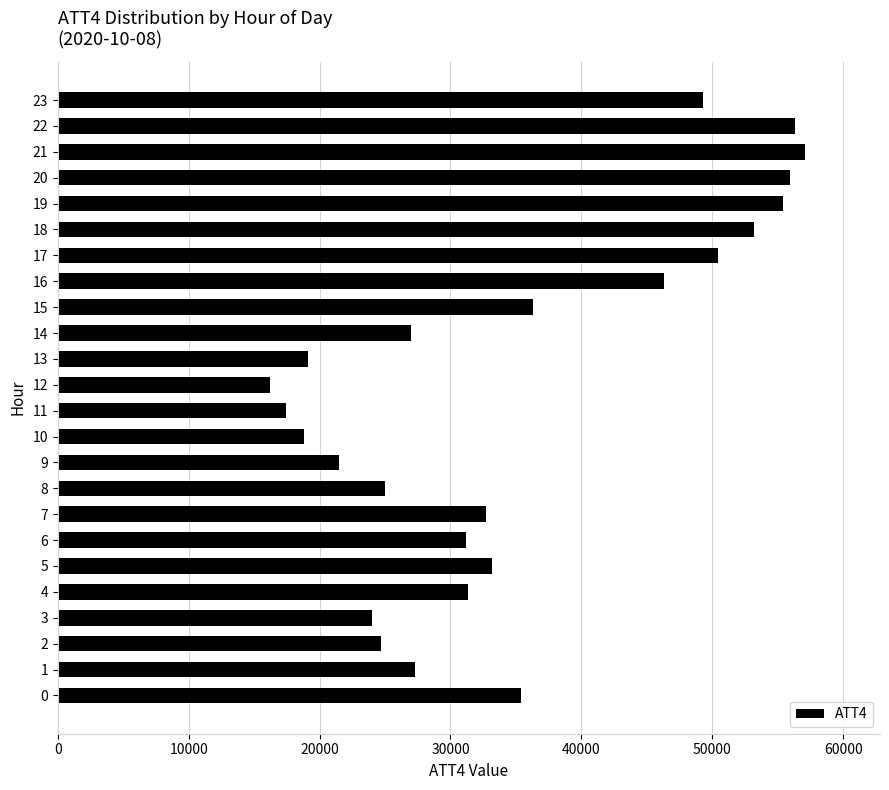

Where is the data nearest to the value 36650?

15